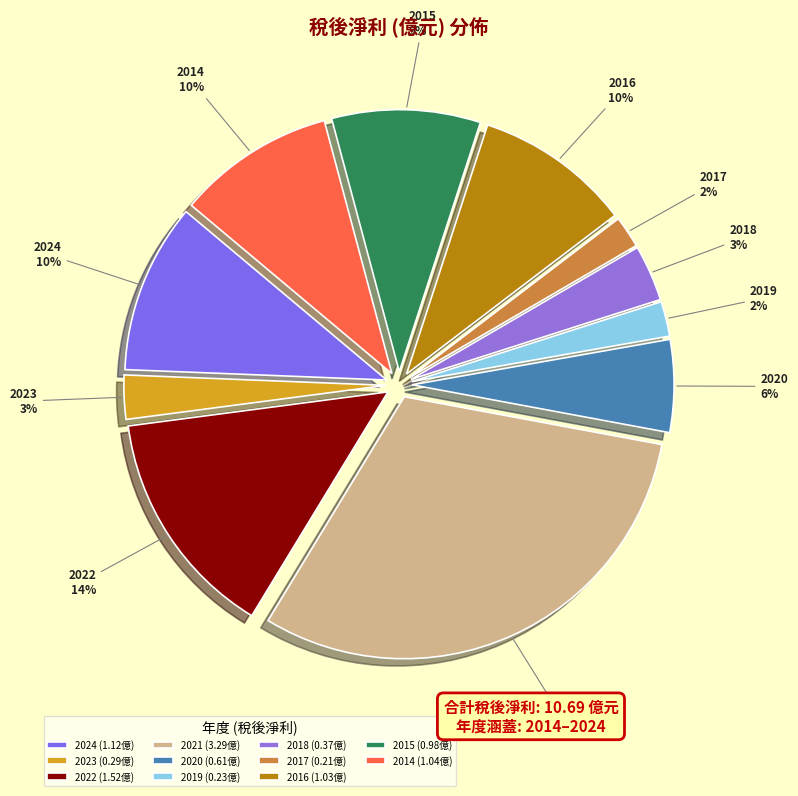

Count the number of slices in the pie.

11